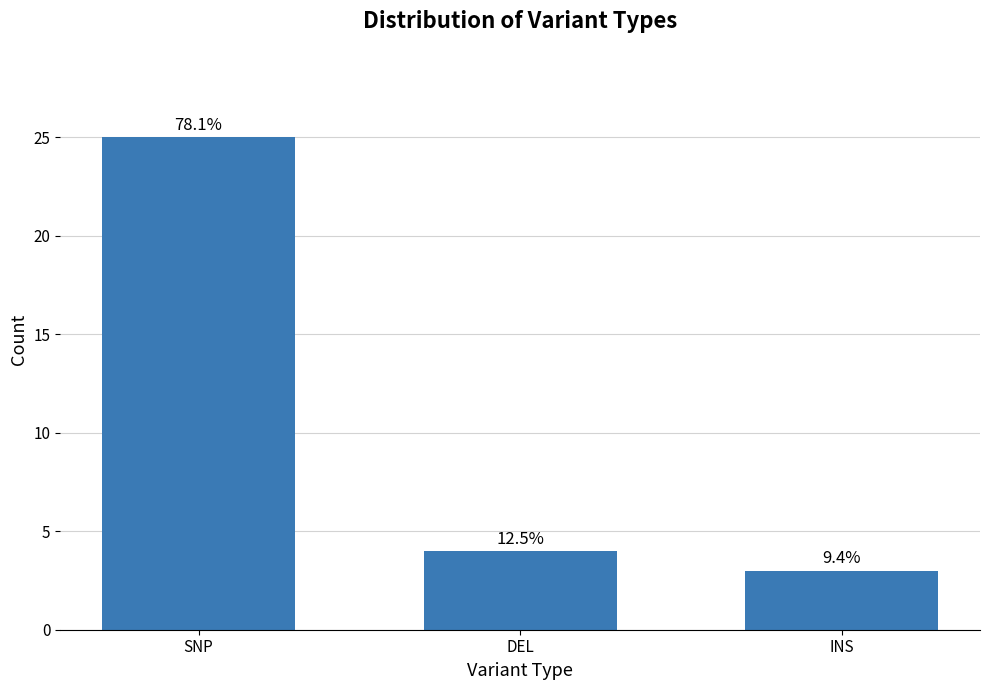

Does the chart contain stacked bars?

No